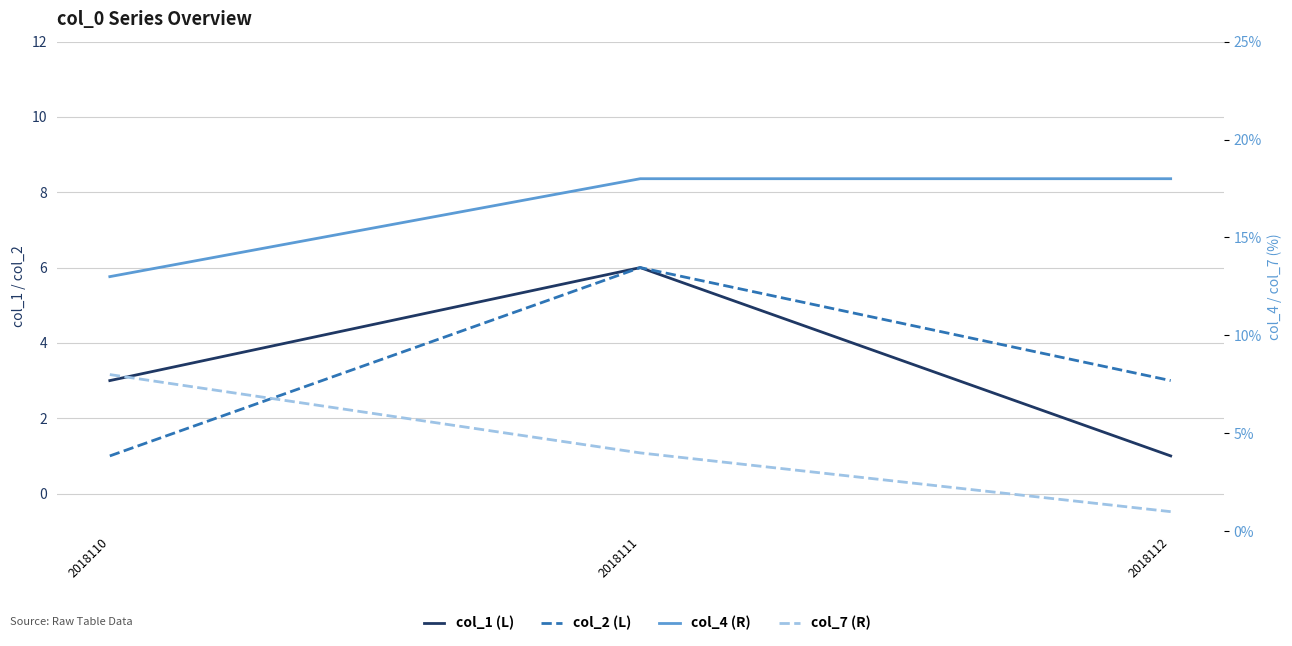

What is the difference between the highest and lowest values at 2018111?

14